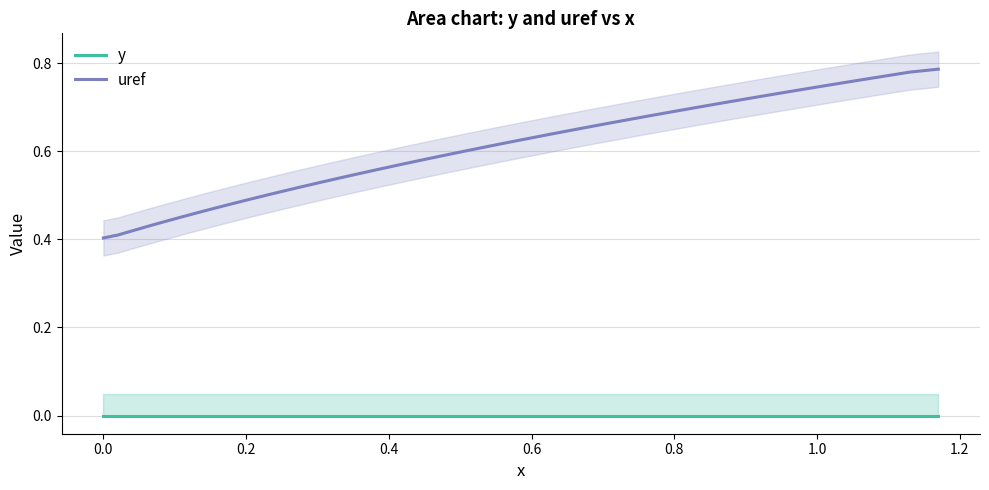

Reading left to right, list all the values displayed in this chart.

y: 0.0	0.0	0.0	0.0	0.0	0.0	0.0	0.0	0.0	0.0	0.0	0.0	0.0	0.0	0.0	0.0	0.0	0.0	0.0	0.0	0.0	0.0	0.0	0.0	0.0	0.0	0.0	0.0	0.0	0.0	0.0	0.0	0.0	0.0	0.0	0.0	0.0	0.0	0.0	0.0
uref: 0.4	0.4	0.4	0.4	0.4	0.5	0.5	0.5	0.5	0.5	0.5	0.5	0.5	0.5	0.5	0.6	0.6	0.6	0.6	0.6	0.6	0.6	0.6	0.6	0.6	0.7	0.7	0.7	0.7	0.7	0.7	0.7	0.7	0.7	0.7	0.8	0.8	0.8	0.8	0.8